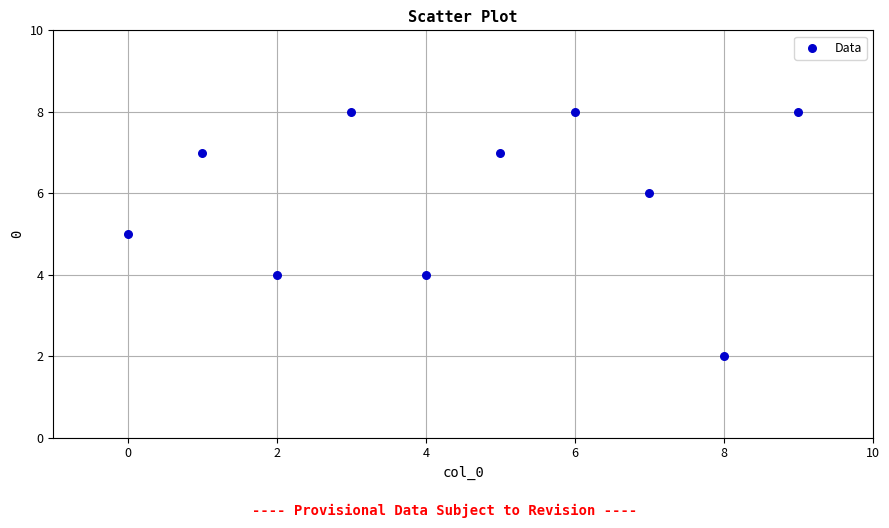

What is the average Y value?

6